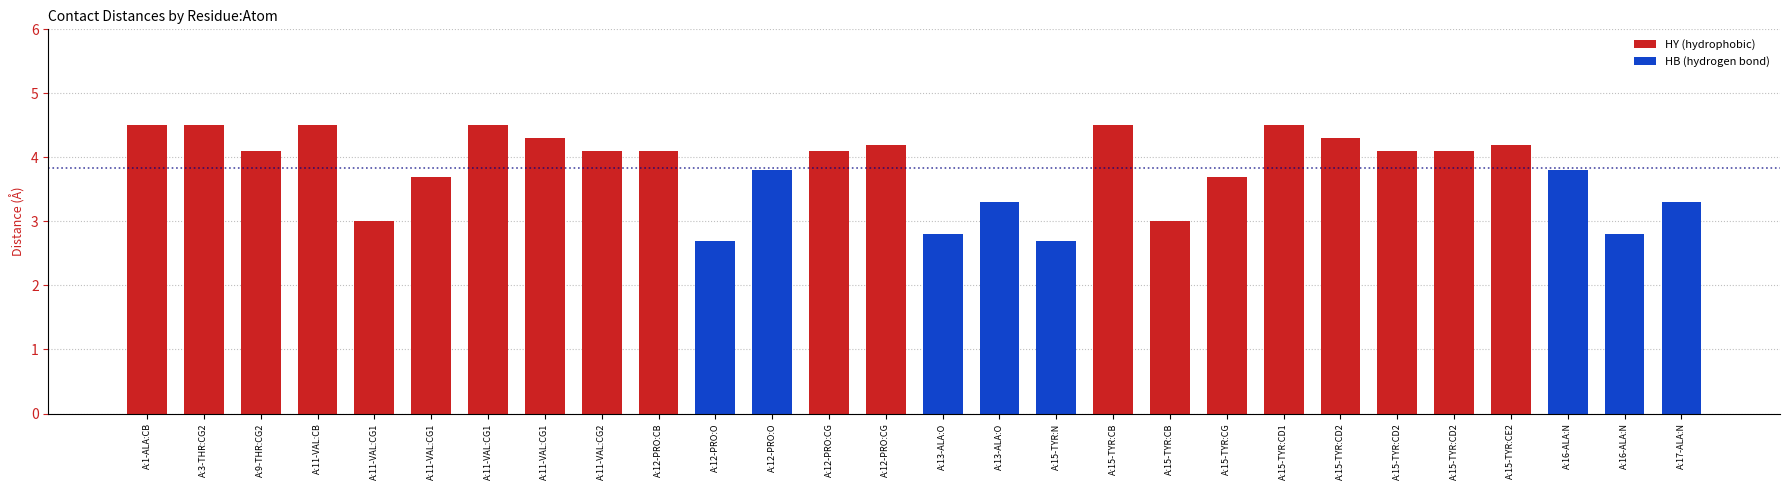

Reading left to right, list all the values displayed in this chart.

A:1-ALA:CB=4.5	A:3-THR:CG2=4.5	A:9-THR:CG2=4.1	A:11-VAL:CB=4.5	A:11-VAL:CG1=3.0	A:11-VAL:CG1=3.7	A:11-VAL:CG1=4.5	A:11-VAL:CG1=4.3	A:11-VAL:CG2=4.1	A:12-PRO:CB=4.1	A:12-PRO:O=2.7	A:12-PRO:O=3.8	A:12-PRO:CG=4.1	A:12-PRO:CG=4.2	A:13-ALA:O=2.8	A:13-ALA:O=3.3	A:15-TYR:N=2.7	A:15-TYR:CB=4.5	A:15-TYR:CB=3.0	A:15-TYR:CG=3.7	A:15-TYR:CD1=4.5	A:15-TYR:CD2=4.3	A:15-TYR:CD2=4.1	A:15-TYR:CD2=4.1	A:15-TYR:CE2=4.2	A:16-ALA:N=3.8	A:16-ALA:N=2.8	A:17-ALA:N=3.3